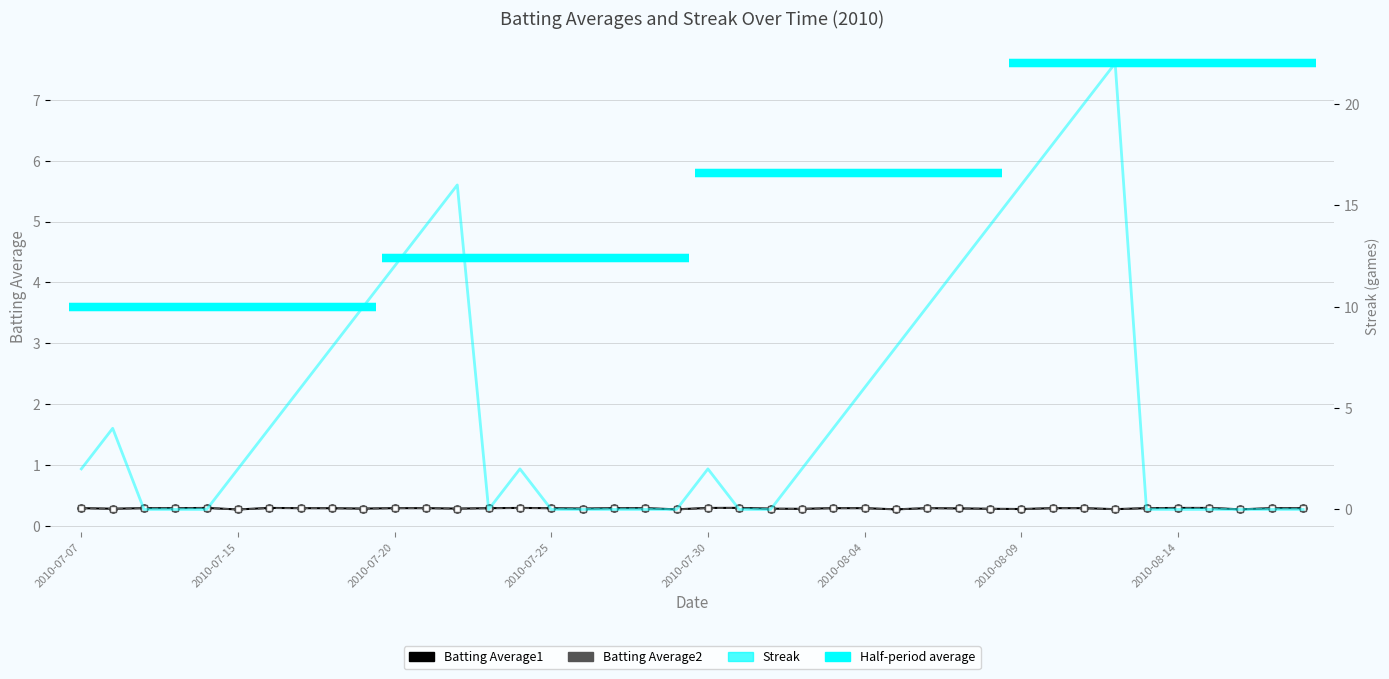

How many intersections are there between Batting Average1 and Streak?

9